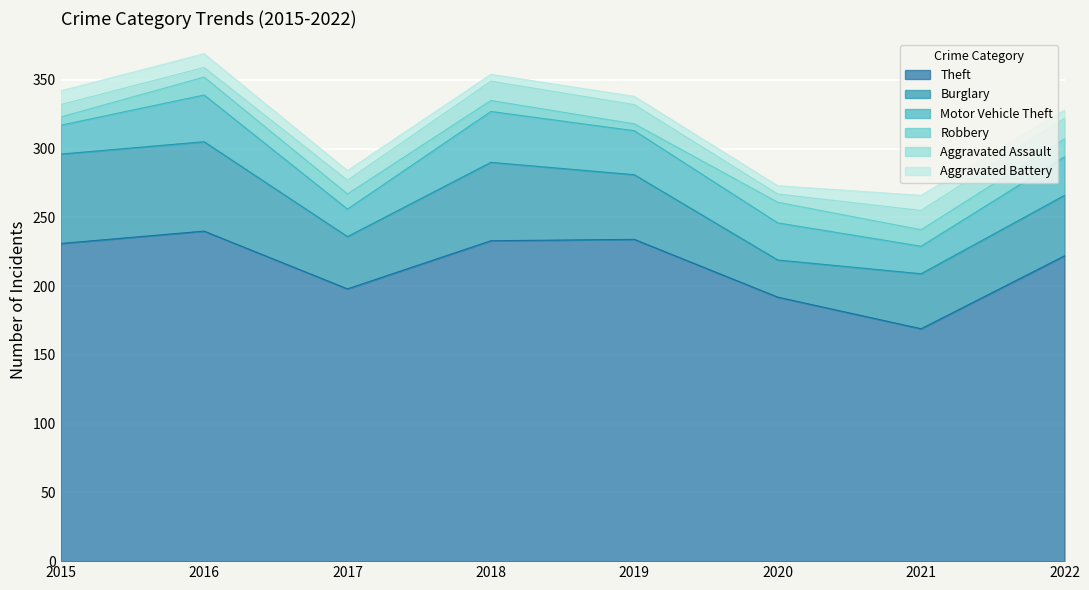

What is the sum of the Robbery values at 2018 and 2017?

19